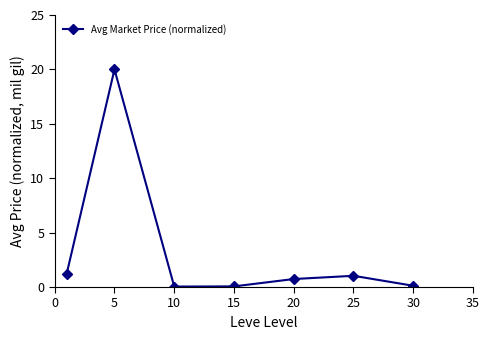

What is the value of the 4th point from the left?

0.1